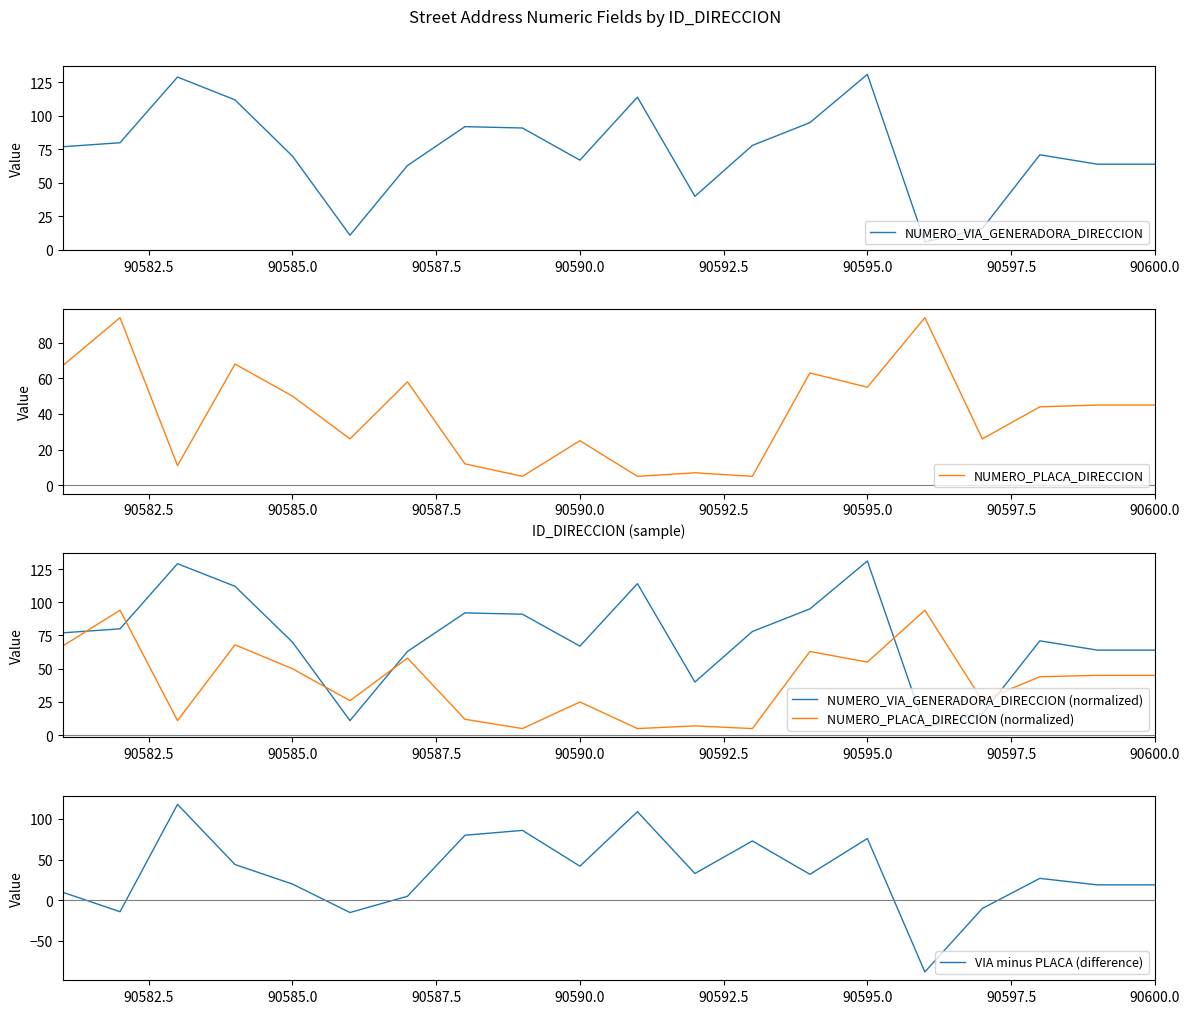

The NUMERO_VIA_GENERADORA_DIRECCION (normalized) series shows 39 at 90600.0. True or false?

False